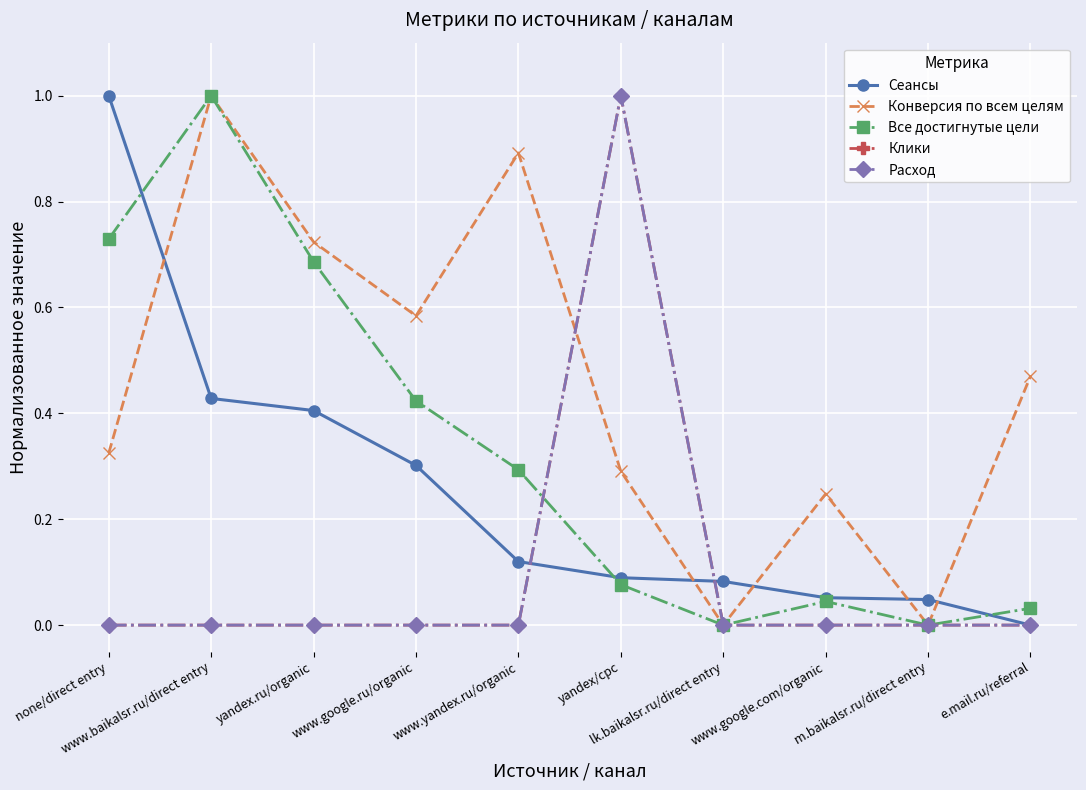

What is the difference between the highest and lowest values at www.google.ru/organic?

0.6